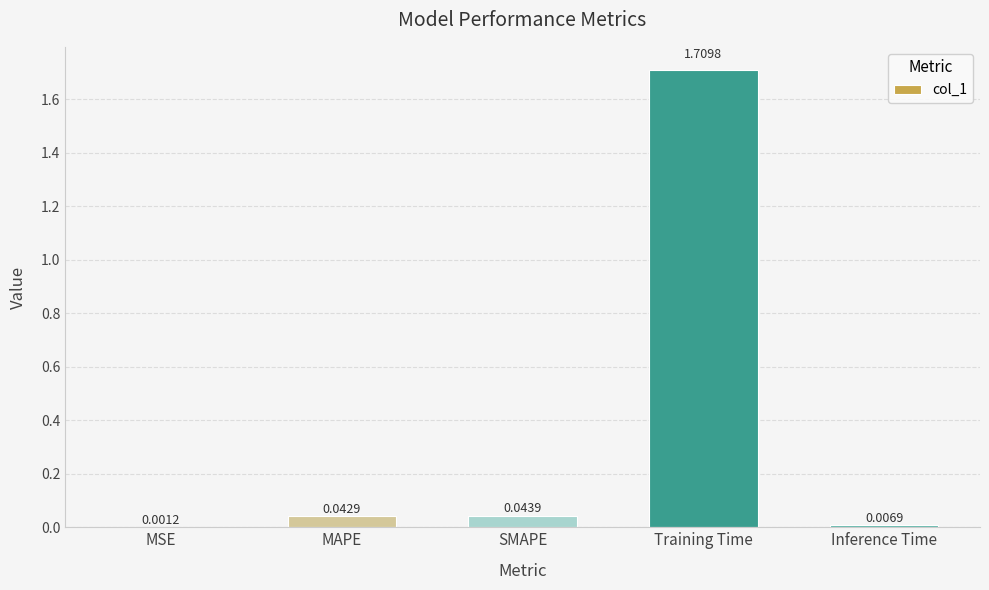

At which label is the value closest to 0?

MSE